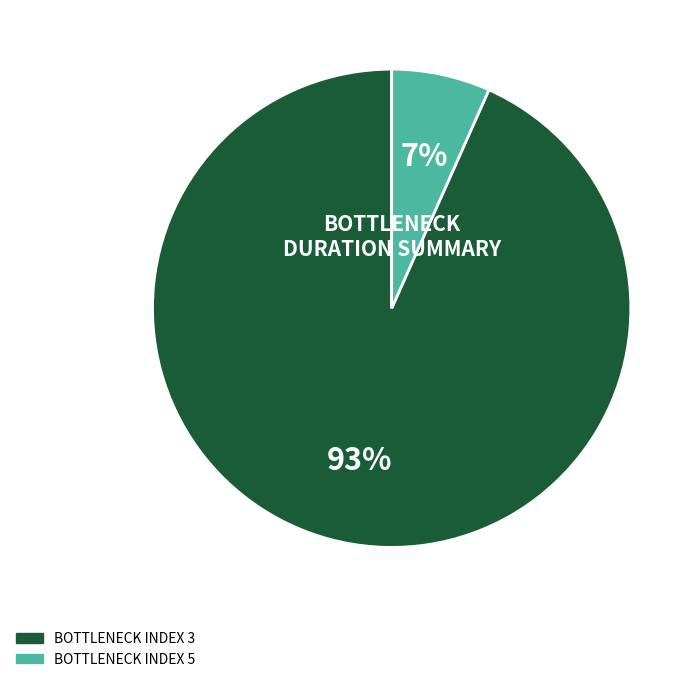

How many slices are in this pie chart?

2